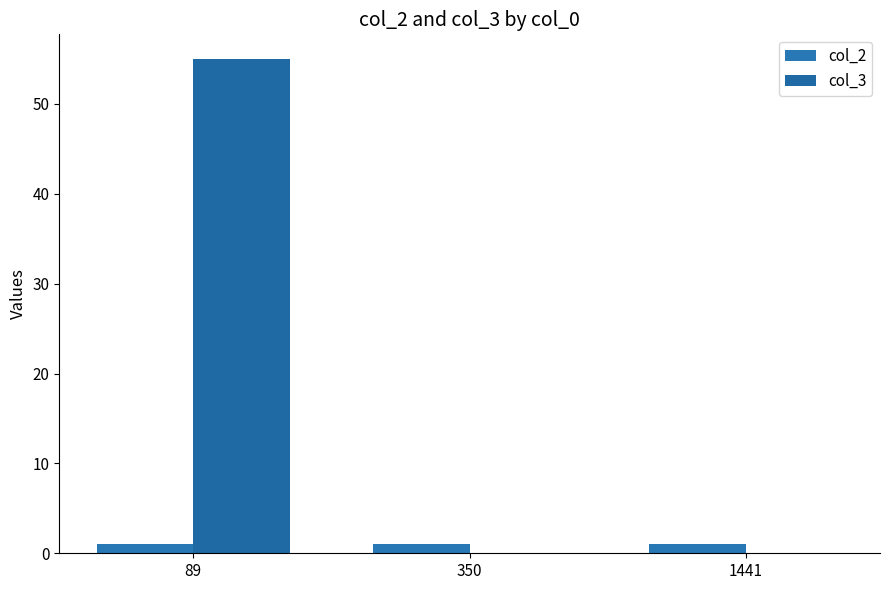

What is the difference between the highest and lowest values at 350?

1